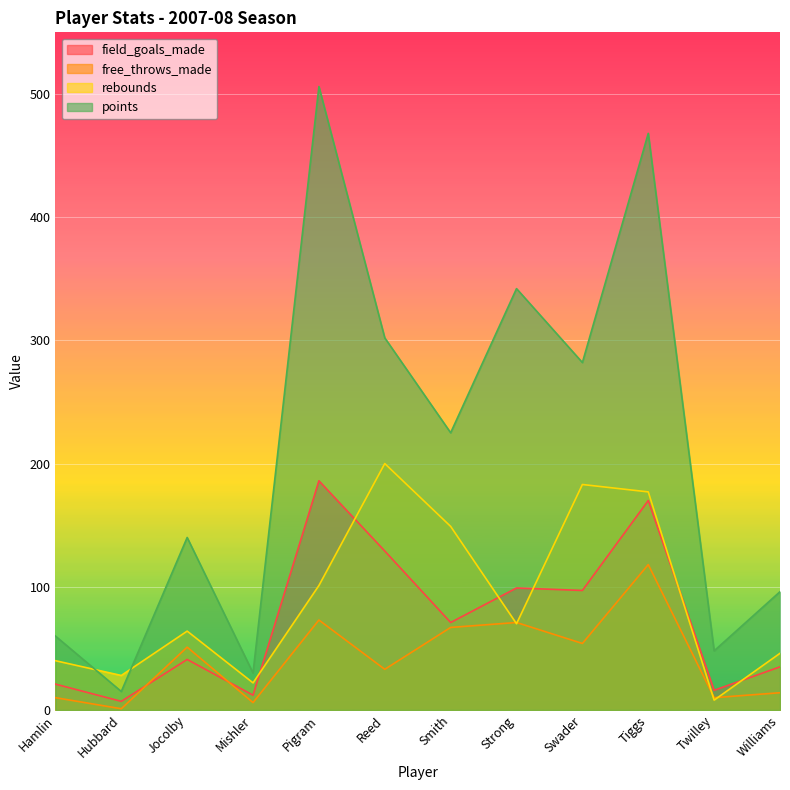

True or false: free_throws_made and points cross at least once.

False